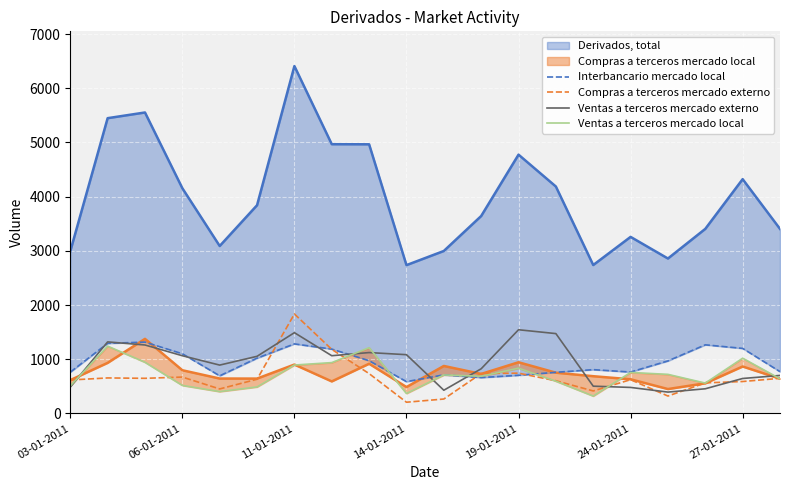

True or false: Compras a terceros mercado externo has a value of 1093 at 06-01-2011.

False